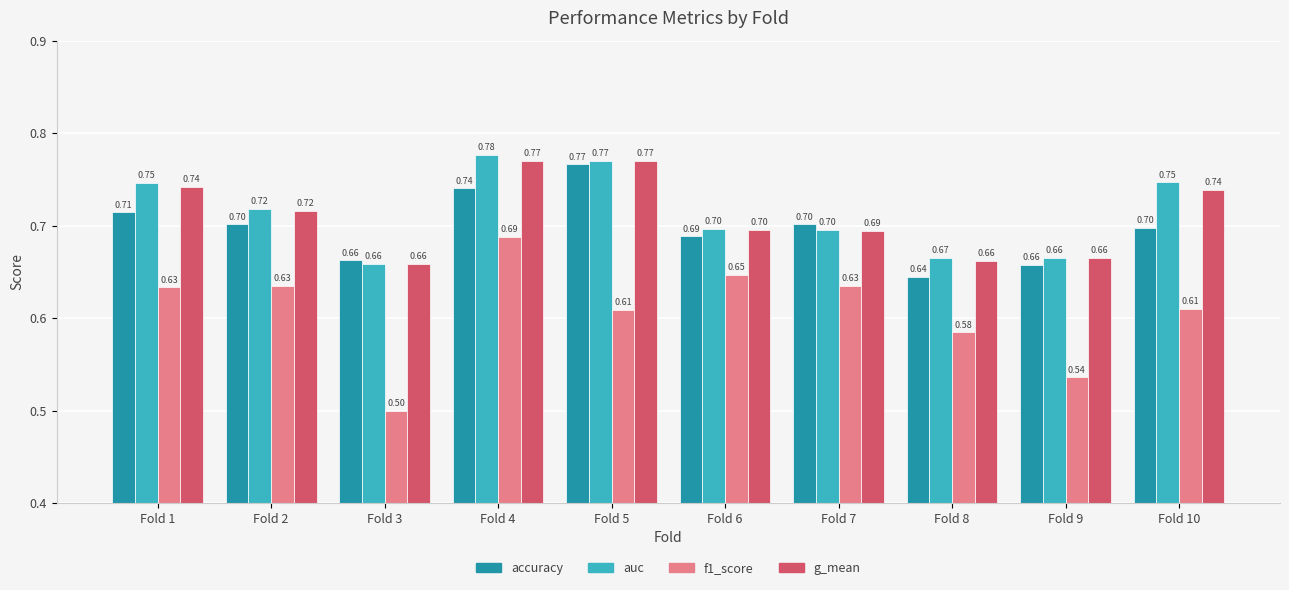

Is the value of auc at Fold 5 greater than the value of accuracy at Fold 7?

Yes